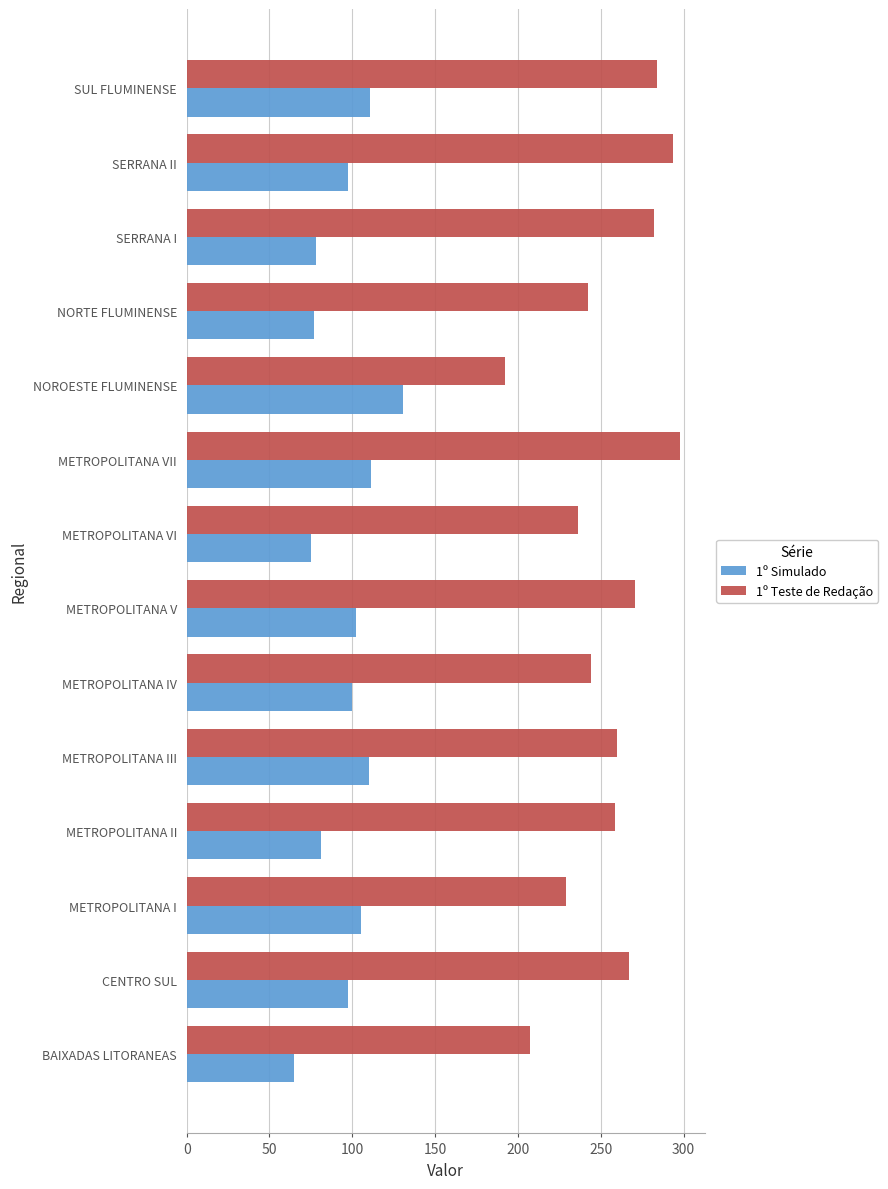

What is the spread (max minus min) of values at NORTE FLUMINENSE?

165.6